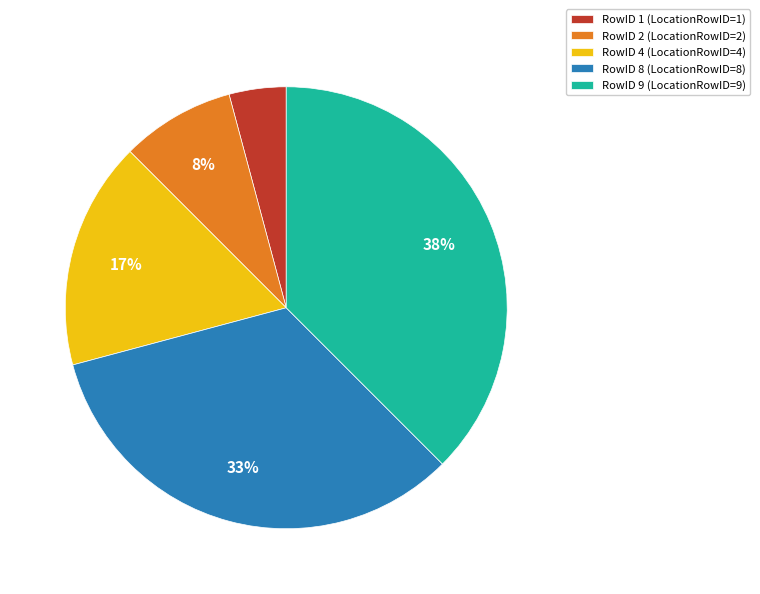

Between RowID 4 (LocationRowID=4) and RowID 2 (LocationRowID=2), which is larger?

RowID 4 (LocationRowID=4)